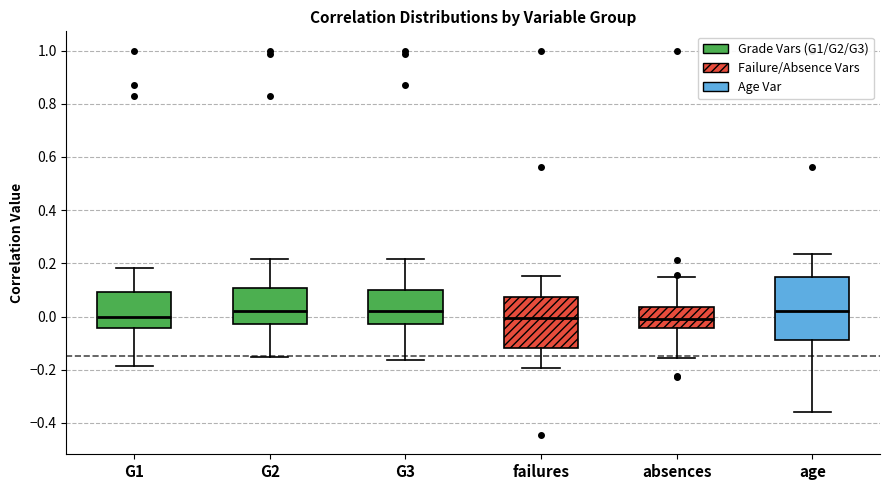

Reading left to right, read every box against the y-axis: the position of its median line, the range the box covers, and the ends of its whiskers. The values are not printed on the chart, so give them approximately, as read against the axis.

G1: median 0.00, box -0.04 to 0.10, whiskers -0.18 to 0.18
G2: median 0.02, box -0.02 to 0.10, whiskers -0.16 to 0.22
G3: median 0.02, box -0.02 to 0.10, whiskers -0.16 to 0.22
failures: median 0.00, box -0.12 to 0.08, whiskers -0.20 to 0.16
absences: median 0.00, box -0.04 to 0.04, whiskers -0.16 to 0.14
age: median 0.02, box -0.08 to 0.14, whiskers -0.36 to 0.24